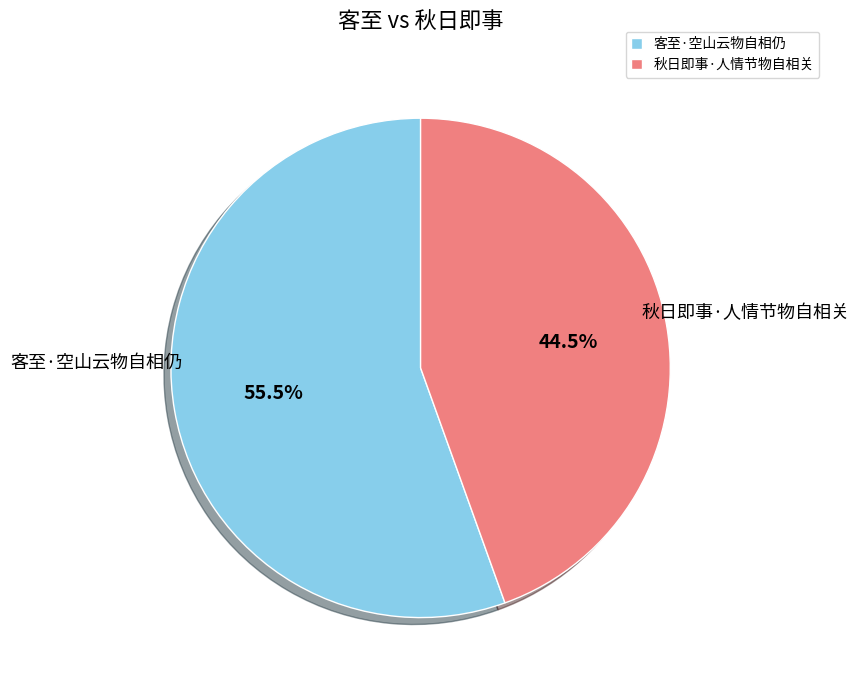

What is the ratio of the value at 秋日即事·人情节物自相关 to the value at 客至·空山云物自相仍?

0.8